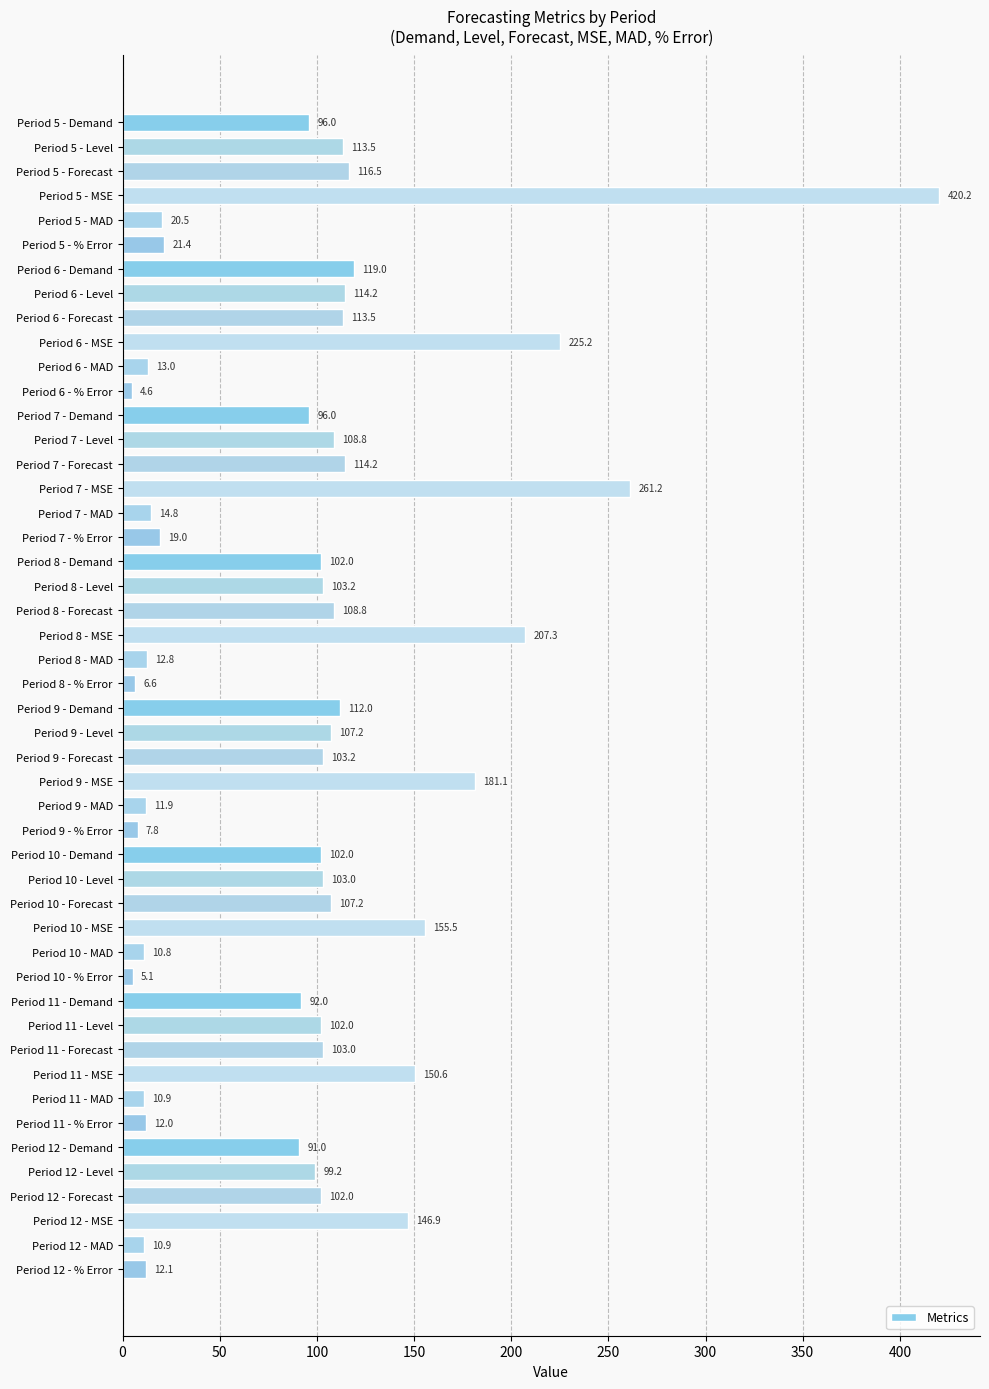

At which label is the value closest to 212?

Period 8 - MSE